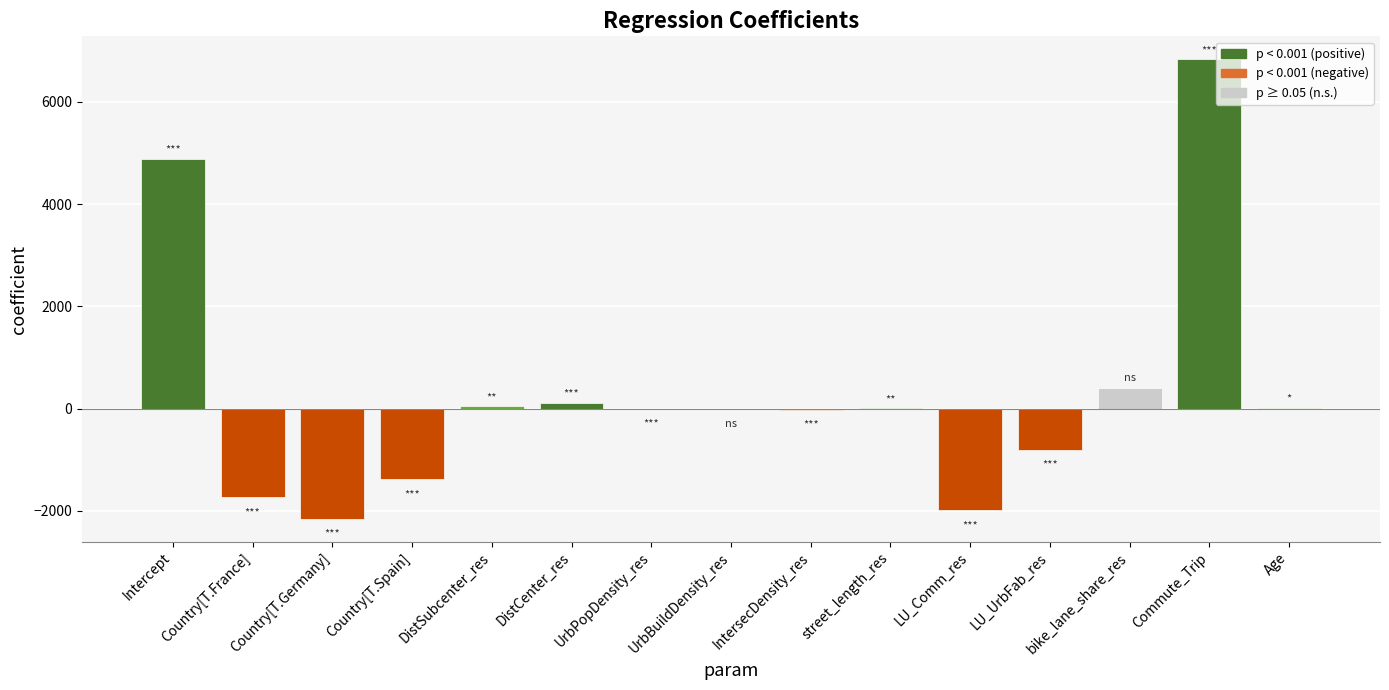

What is the difference between the values at street_length_res and Country[T.Germany]?

2158.2